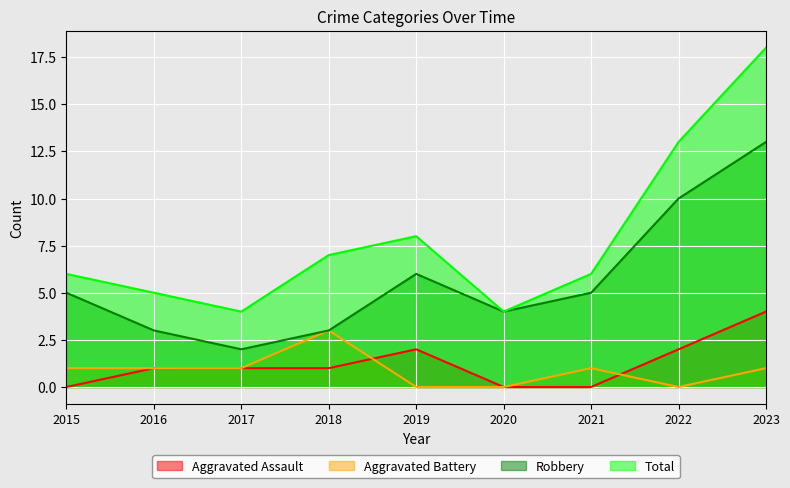

What is the total value across all series at 2015?

12